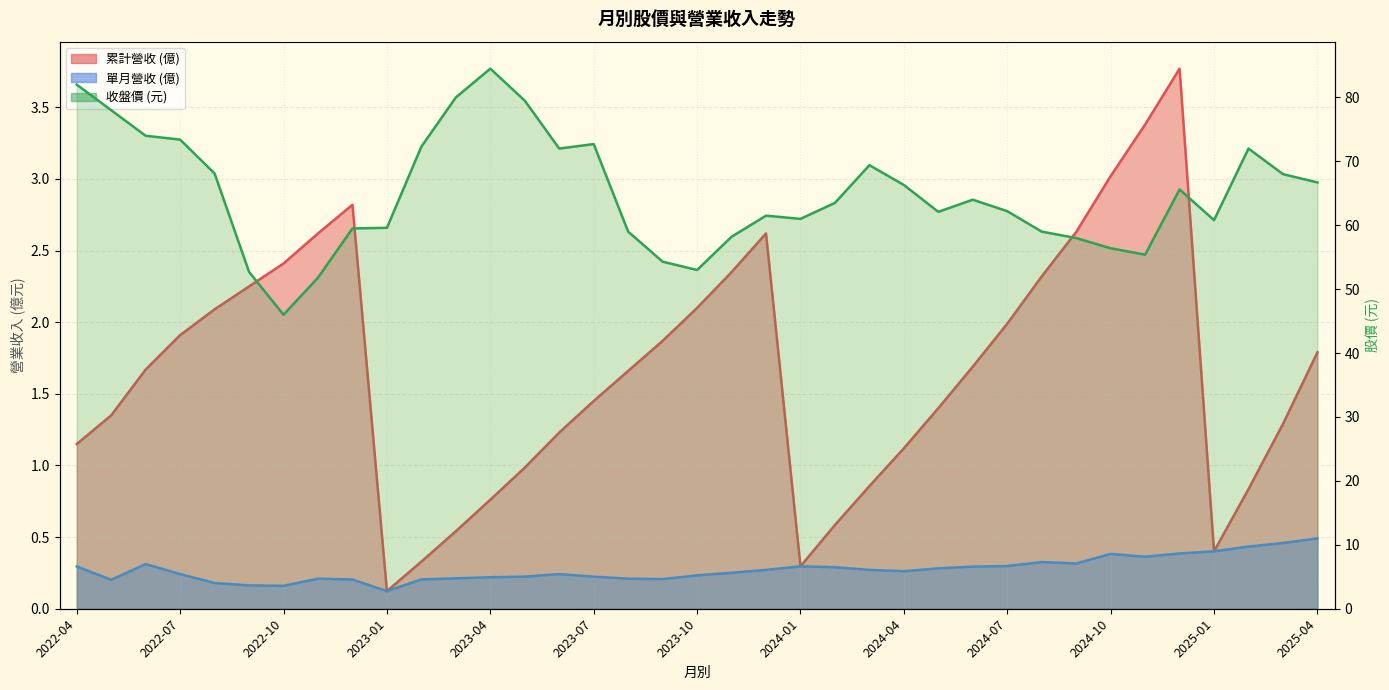

True or false: 累計營收 and 收盤價 cross at least once.

False